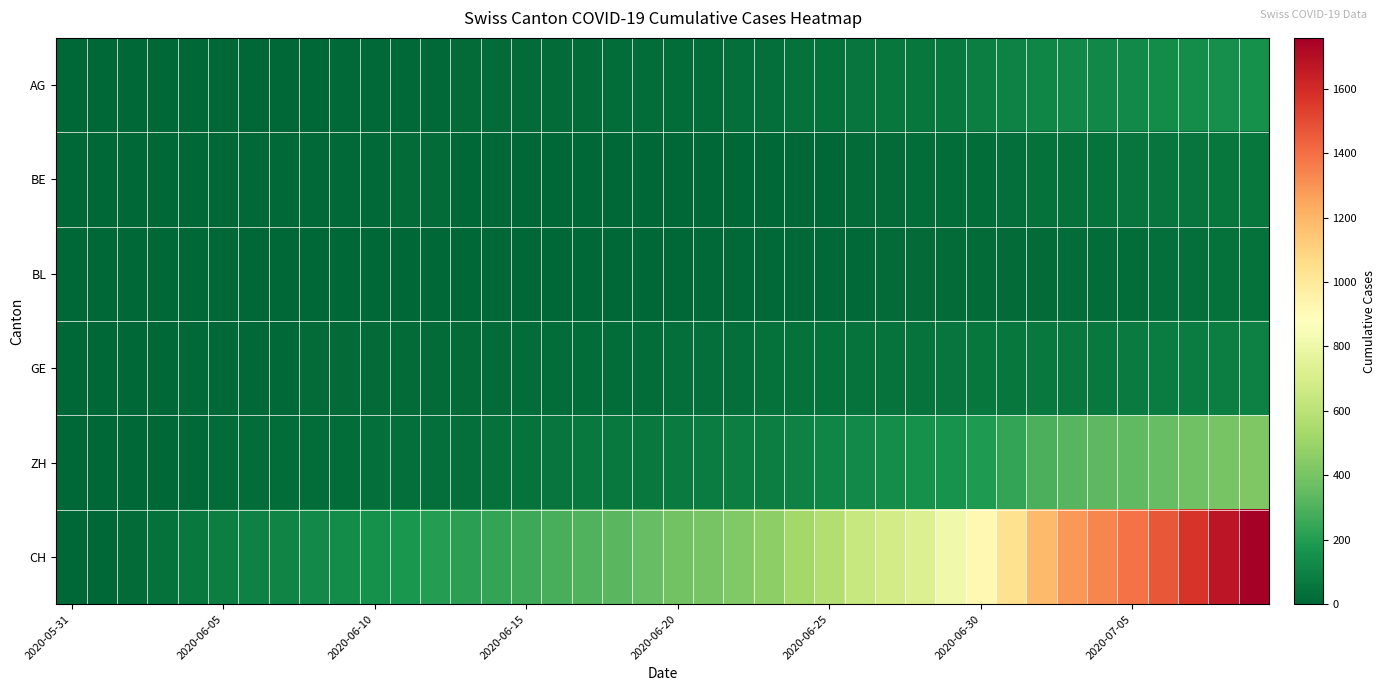

Which category has the lowest value across all series?

2020-05-31